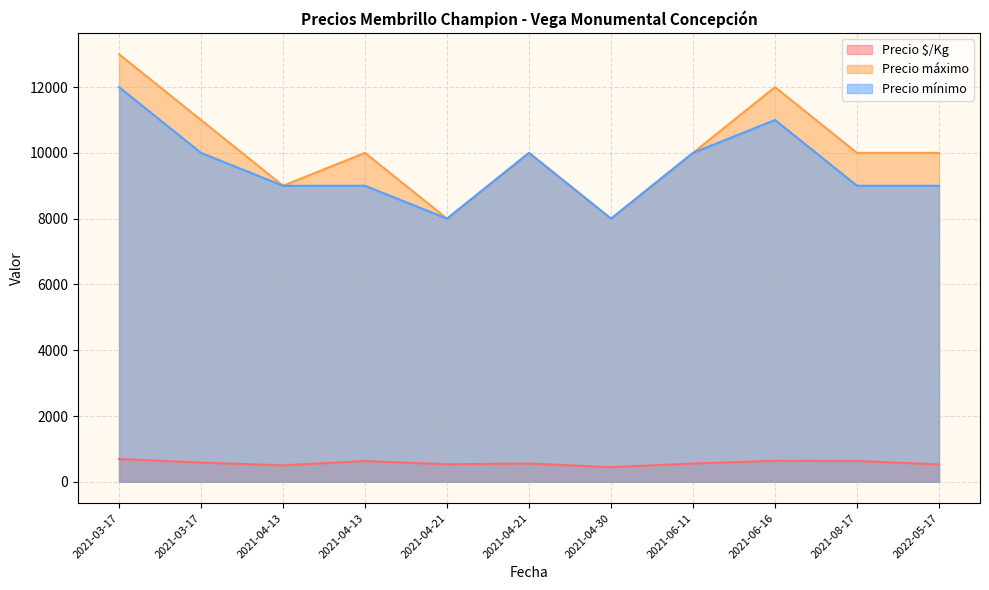

What is the total value across all series at 2021-06-11?

20556